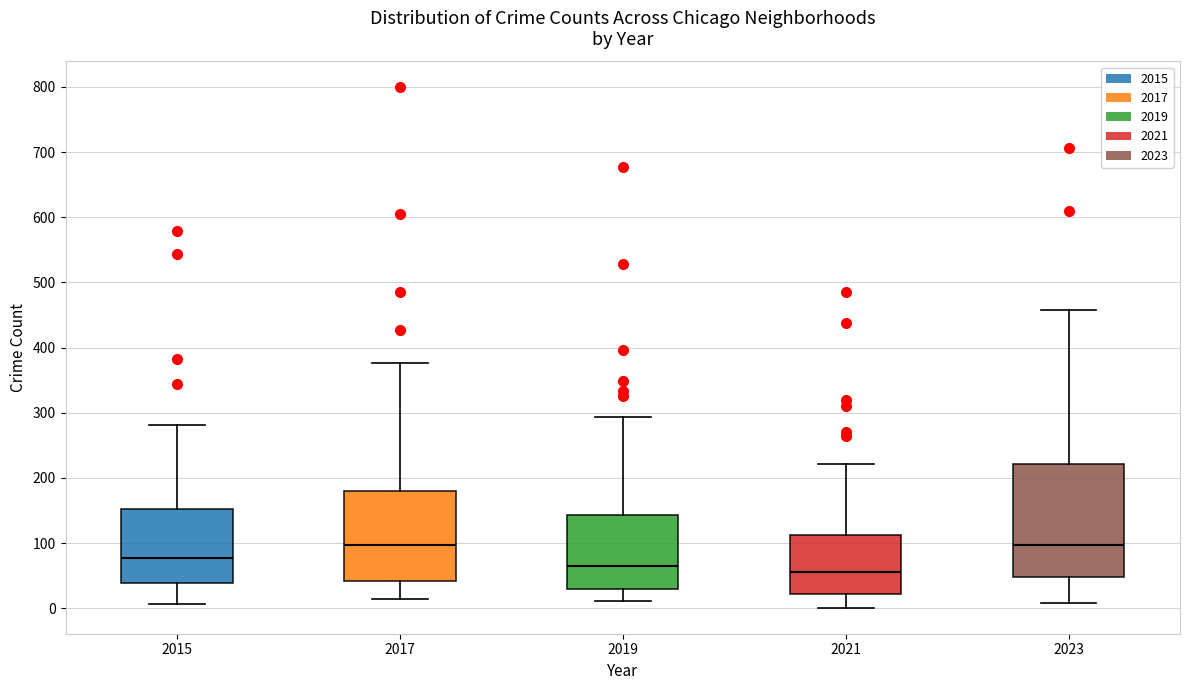

Reading left to right, transcribe this box plot: for each box, give where its median line is, the range the box spans, and where its two whiskers end, as read against the y-axis. The values are not printed on the chart, so give them approximately, as read against the axis.

2015: median 80, box 40 to 150, whiskers 10 to 280
2017: median 100, box 40 to 180, whiskers 20 to 380
2019: median 70, box 30 to 140, whiskers 10 to 290
2021: median 60, box 20 to 110, whiskers 0 to 220
2023: median 100, box 50 to 220, whiskers 10 to 460